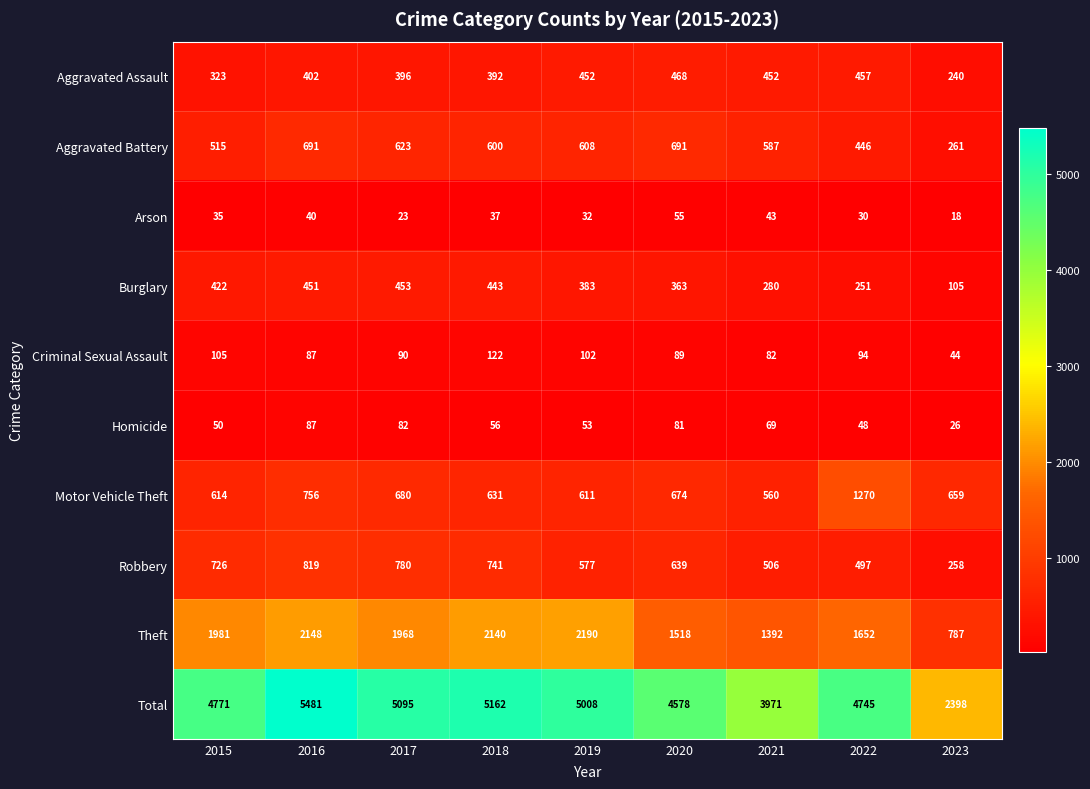

Rank the series by their maximum value, from lowest to highest.

Arson, Homicide, Criminal Sexual Assault, Burglary, Aggravated Assault, Aggravated Battery, Robbery, Motor Vehicle Theft, Theft, Total